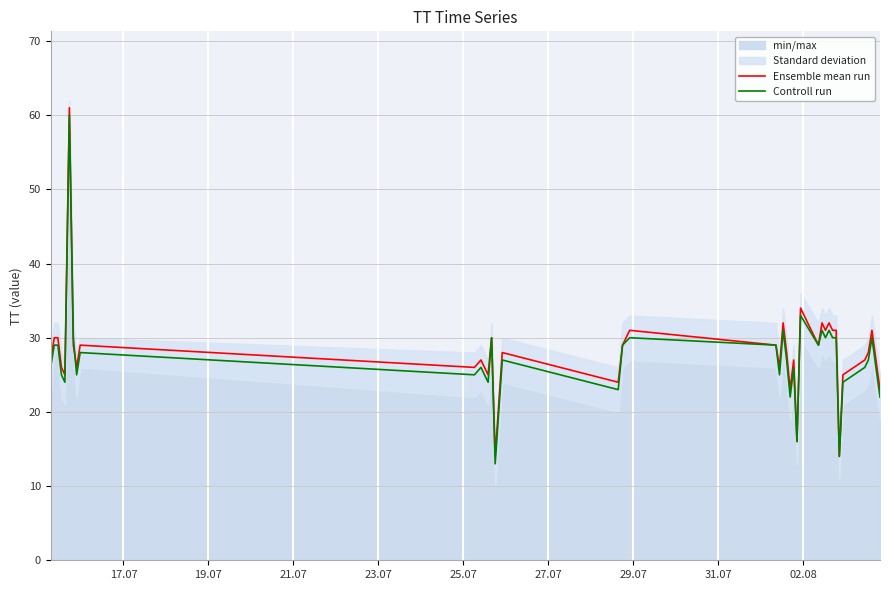

What is the maximum value for Ensemble mean run?

61